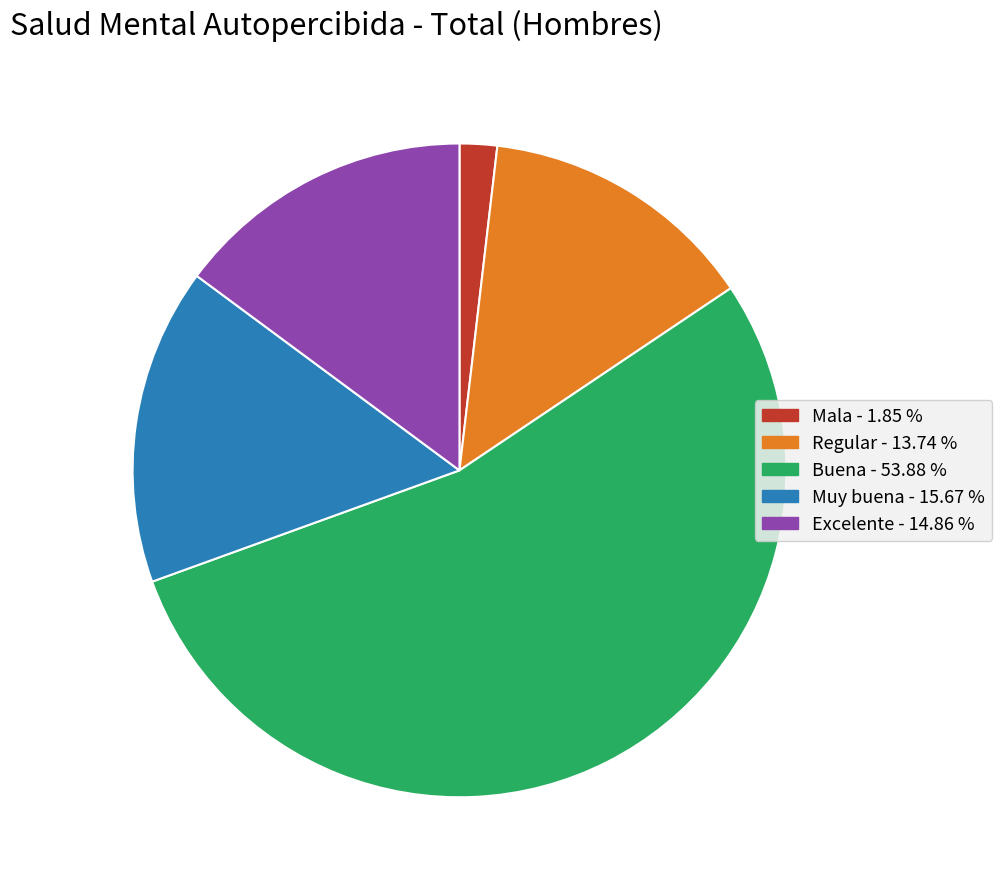

Which category has the biggest portion of the pie?

Buena